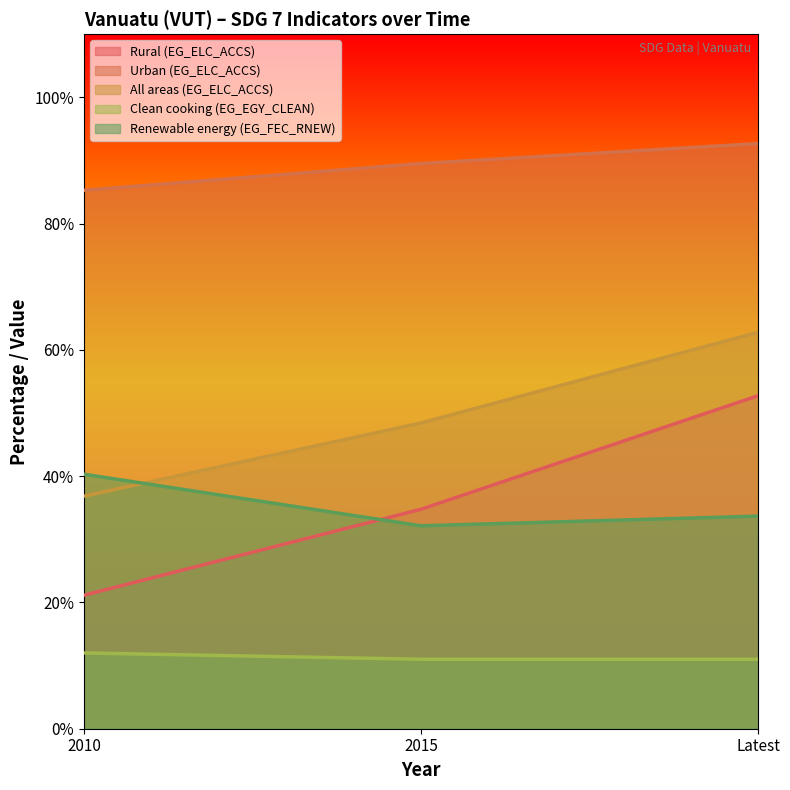

How many lines are shown in the chart?

5